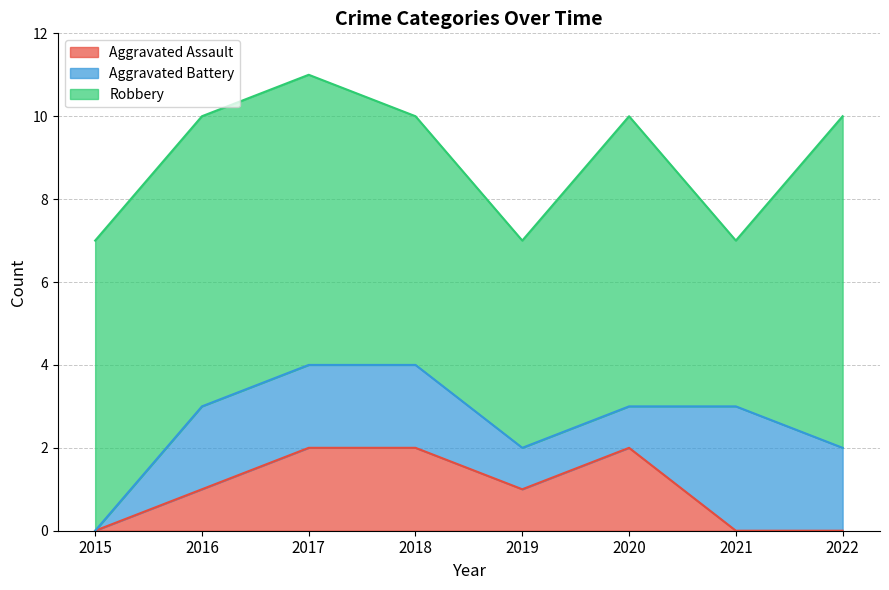

Is it true that Aggravated Battery equals -1 at 2015?

False